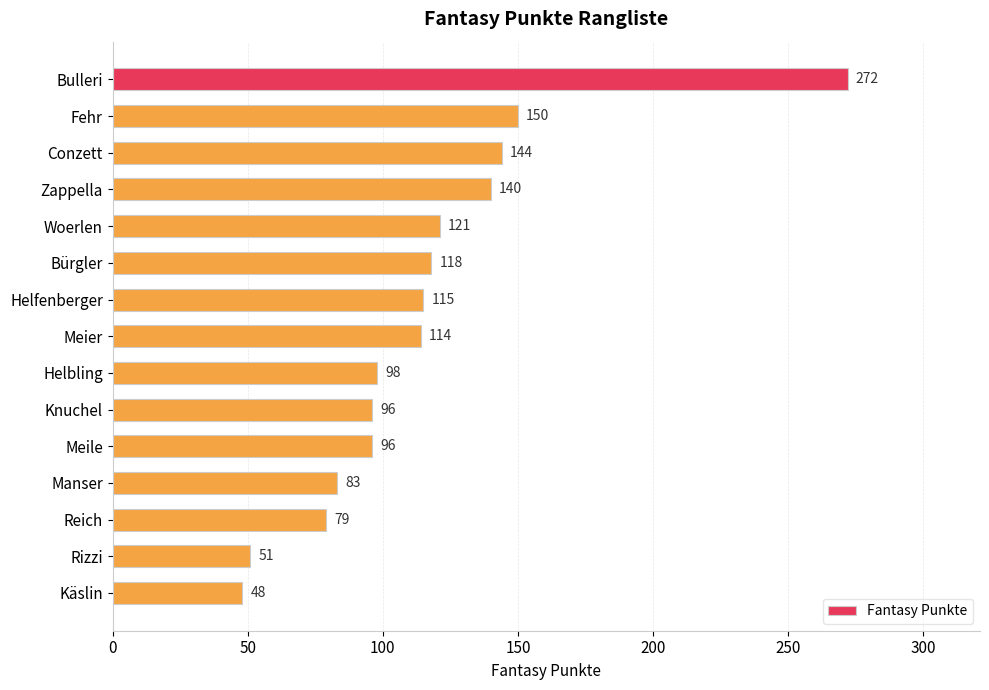

True or false: the data shows 116 at Bulleri.

False